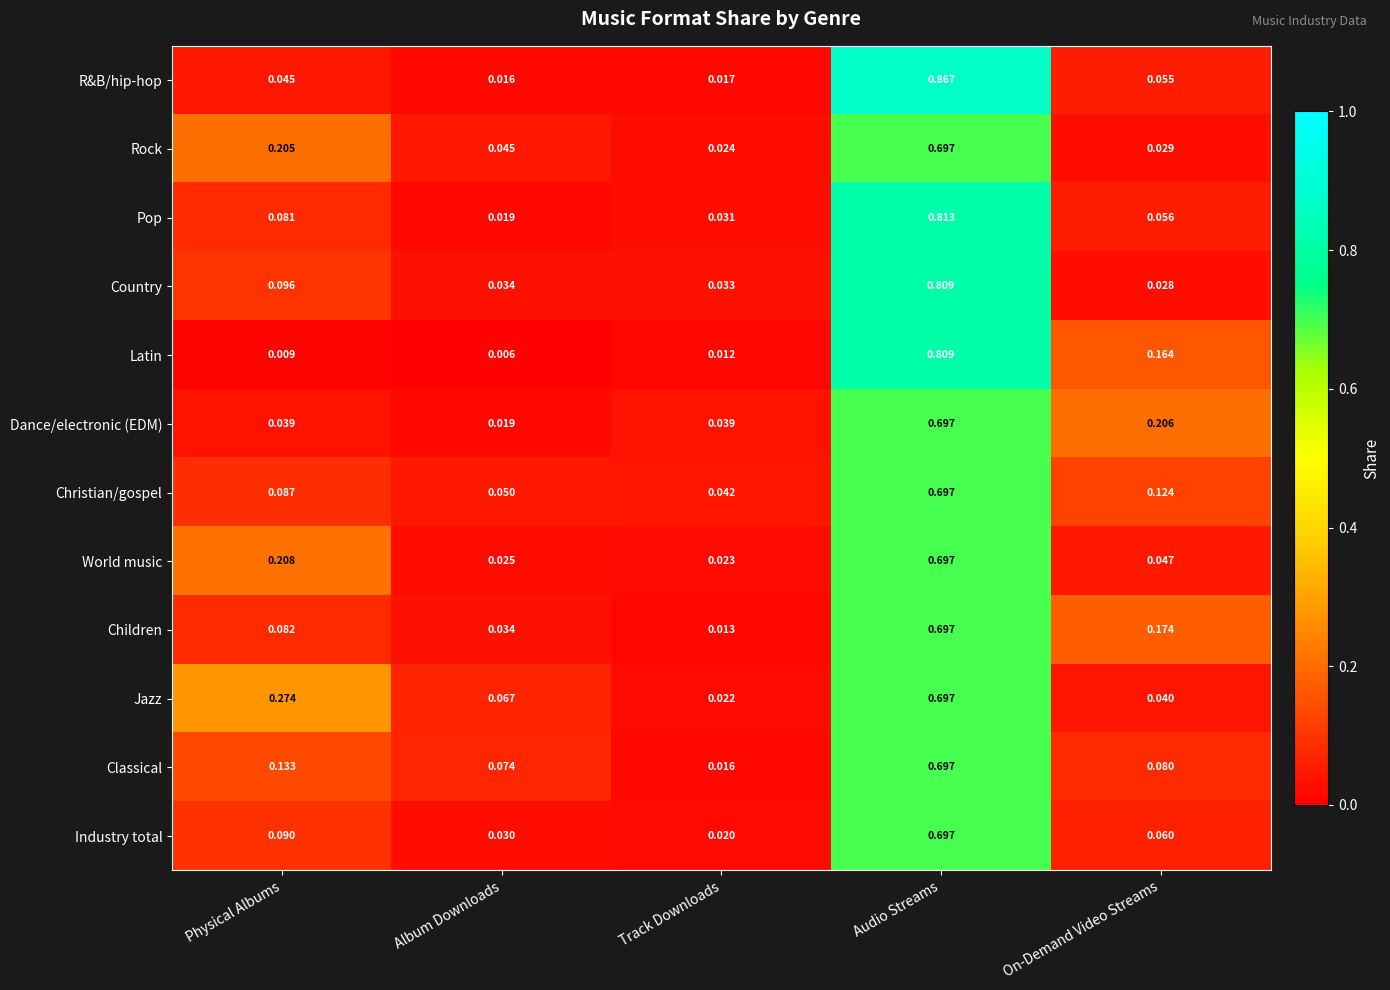

At which category is the sum across all series the highest?

Audio Streams